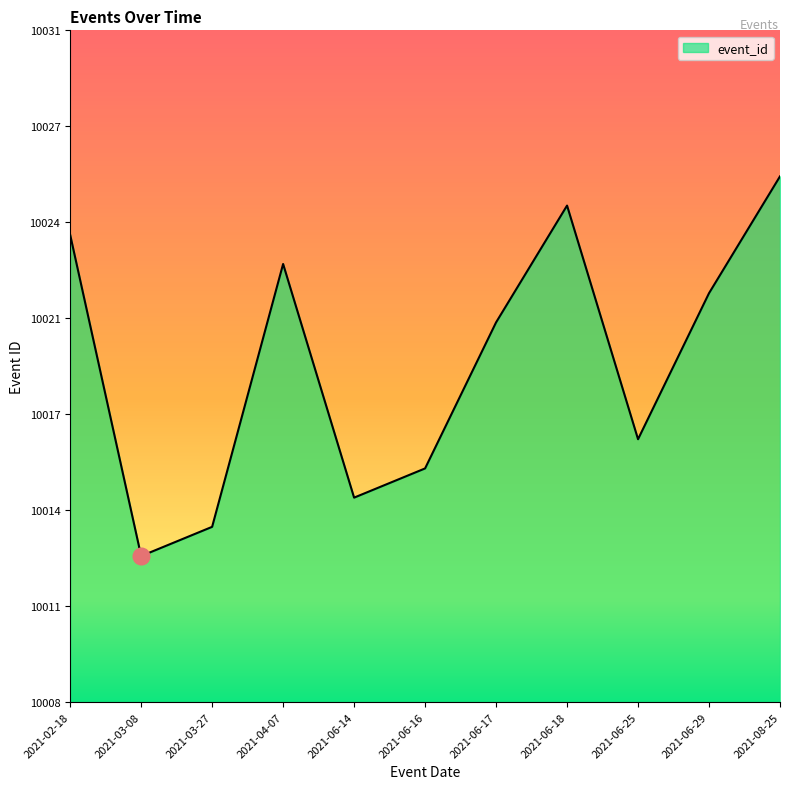

List the labels in order of value, smallest first.

2021-03-08, 2021-03-27, 2021-06-14, 2021-06-16, 2021-06-25, 2021-06-17, 2021-06-29, 2021-04-07, 2021-02-18, 2021-06-18, 2021-08-25